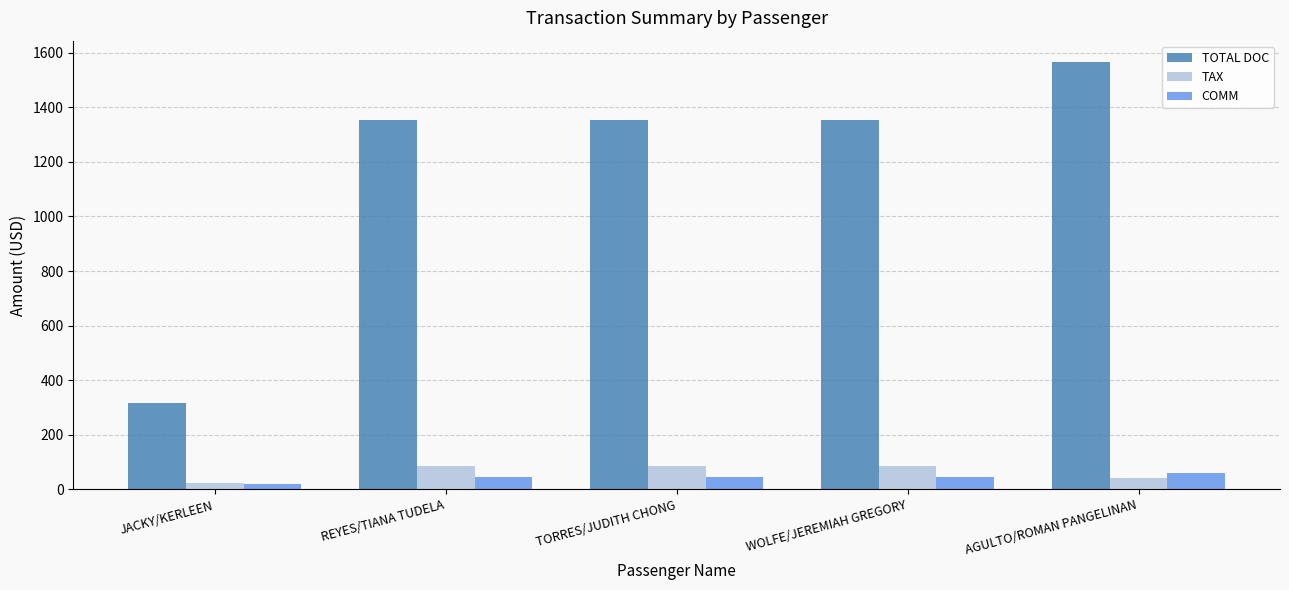

What is the maximum value for TAX?

87.4